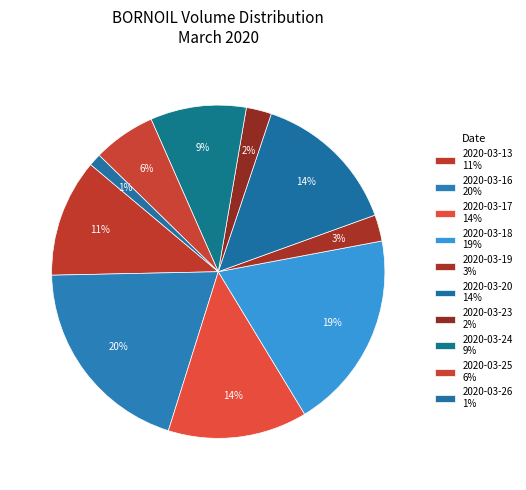

To the nearest percent, what is the average slice percentage?

10%